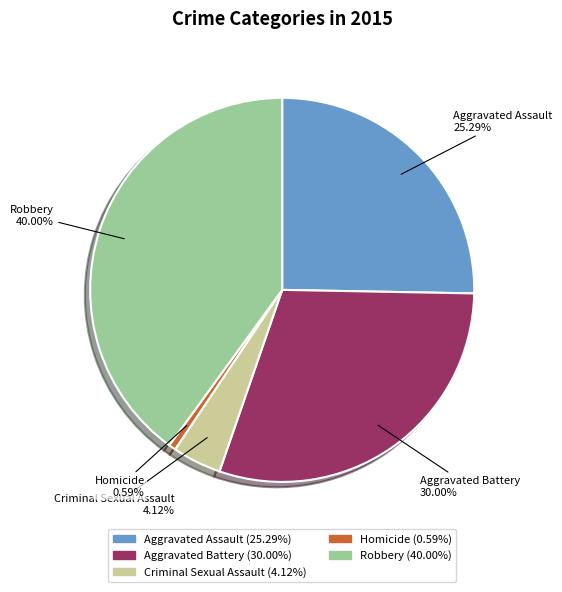

To the nearest percent, what percentage of the pie is Criminal Sexual Assault?

4%